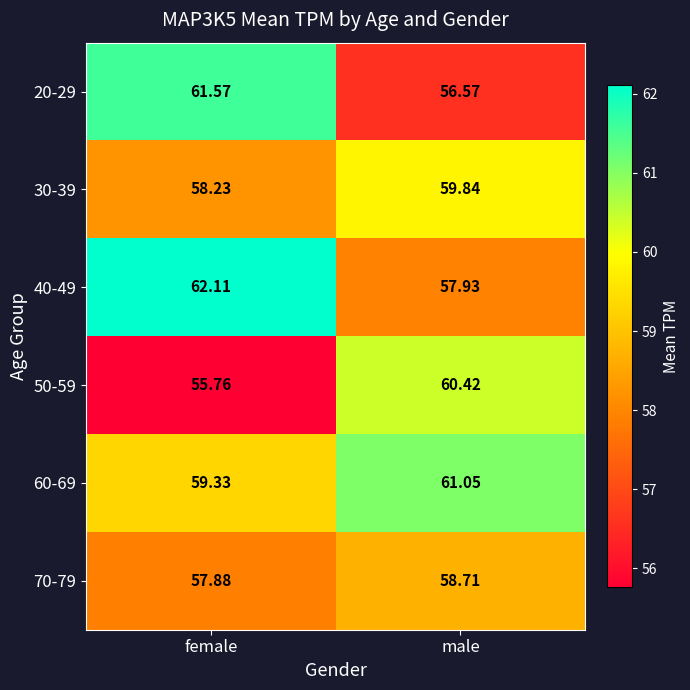

Where is 20-29 nearest to the value 59?

male